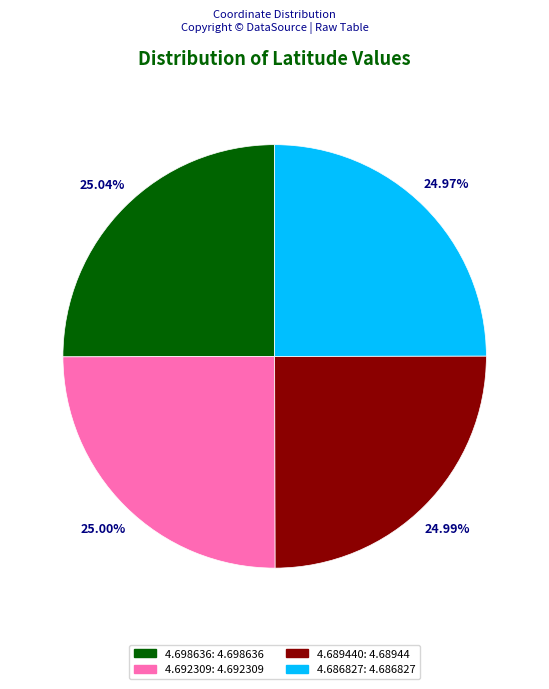

Do 4.698636 and 4.686827 together represent more than half of the pie?

Yes